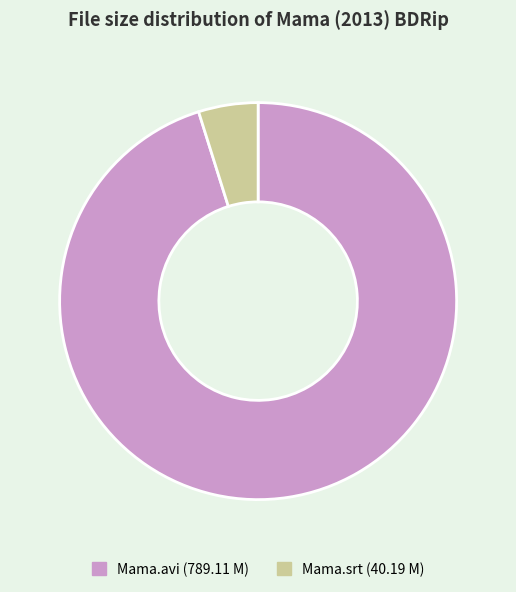

Is there any slice that represents more than half of the pie?

Yes